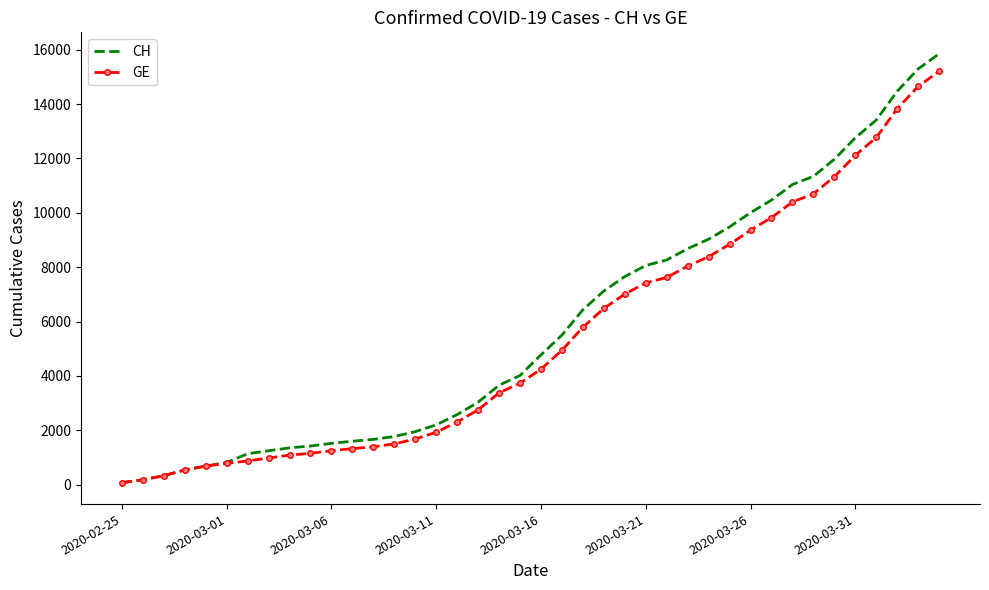

Which series has the widest spread of values?

CH